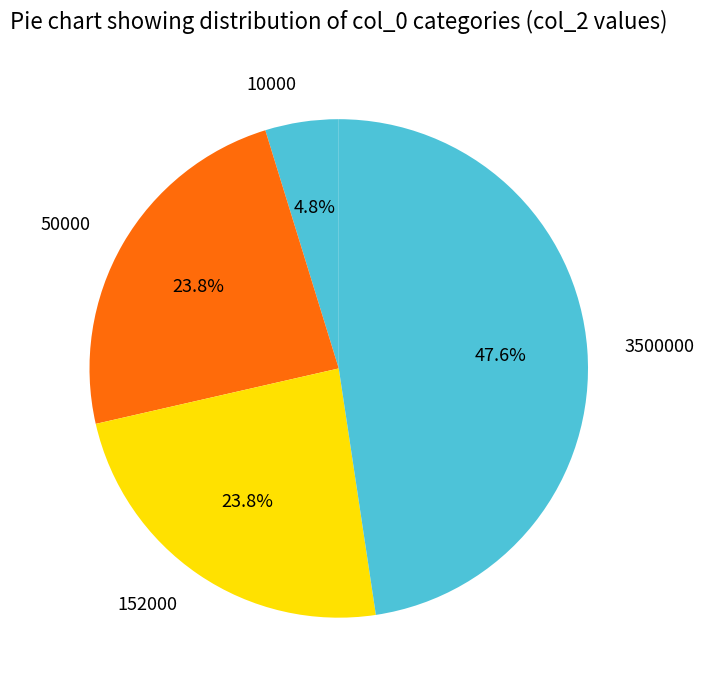

Which category has the smallest portion of the pie?

10000